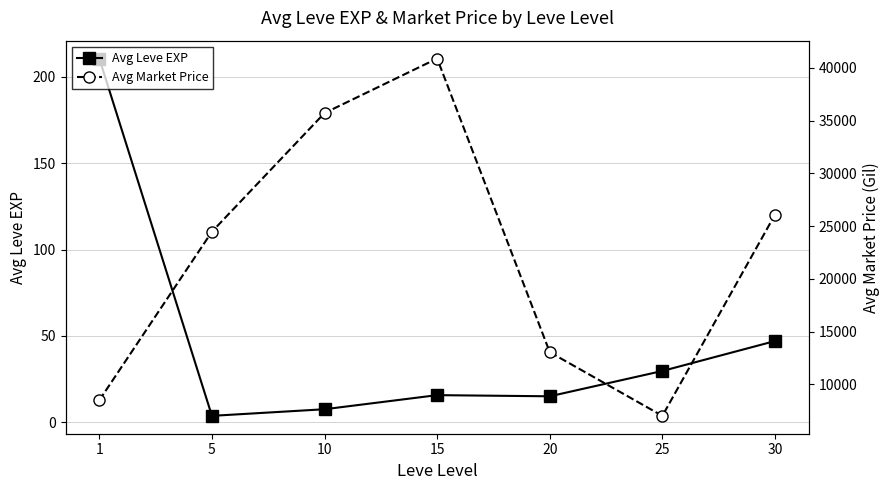

Which series has the widest spread of values?

Avg Market Price